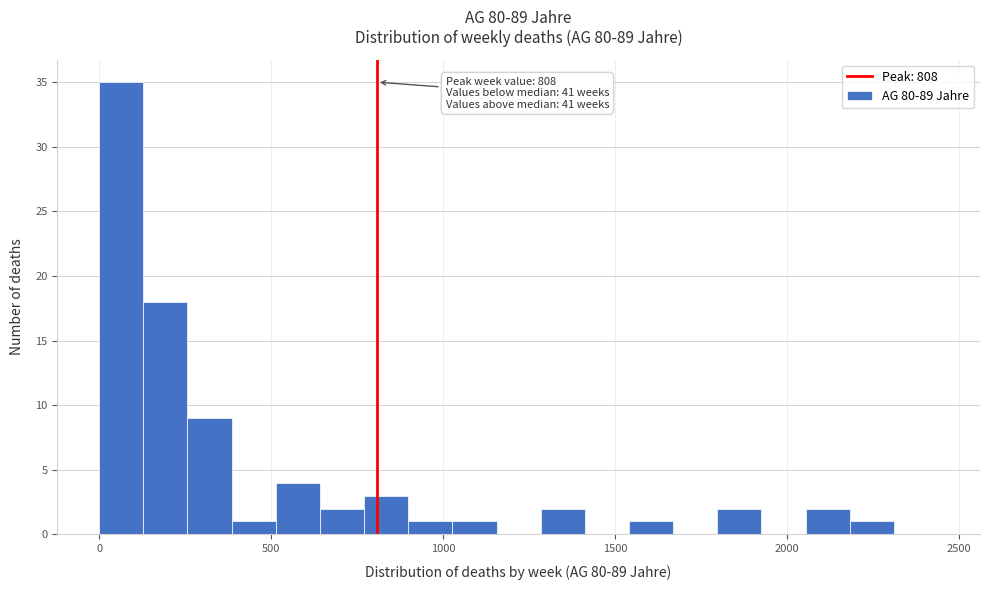

Around what value on the x-axis is the tallest bar? Give the approximate position of its centre, as read against the axis.

50